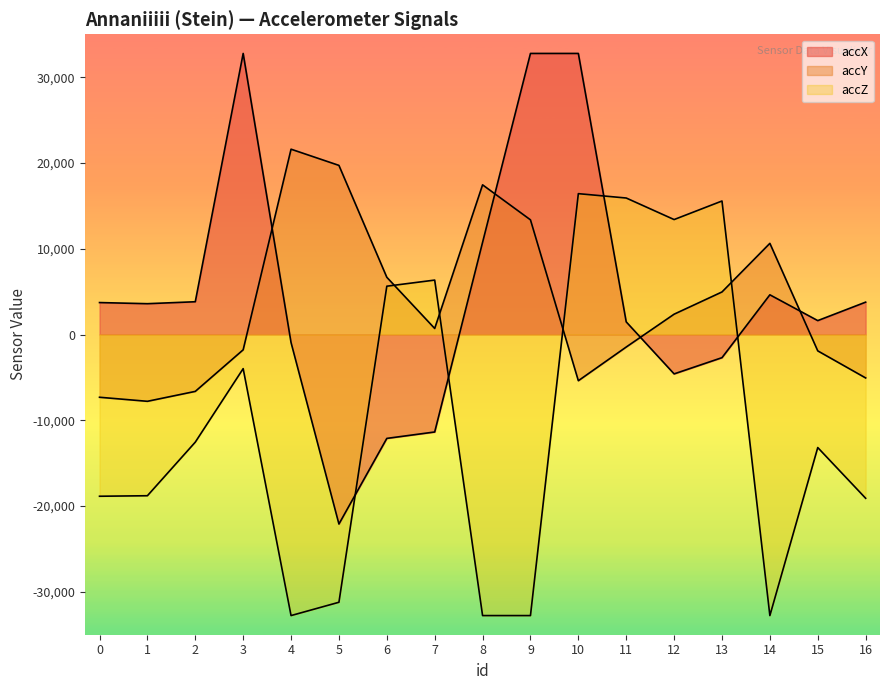

At which label does accY first exceed 704?

4